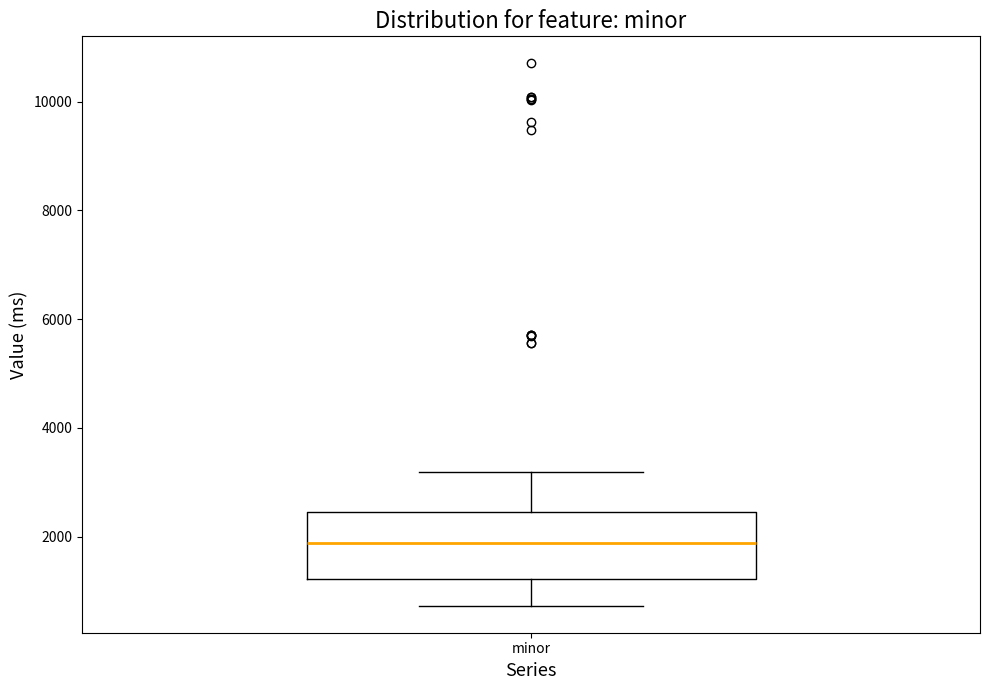

Transcribe this box plot: give where the median line is, the range the box spans, and where the two whiskers end, as read against the y-axis. The values are not printed on the chart, so give them approximately, as read against the axis.

median 1800, box 1200 to 2400, whiskers 800 to 3200